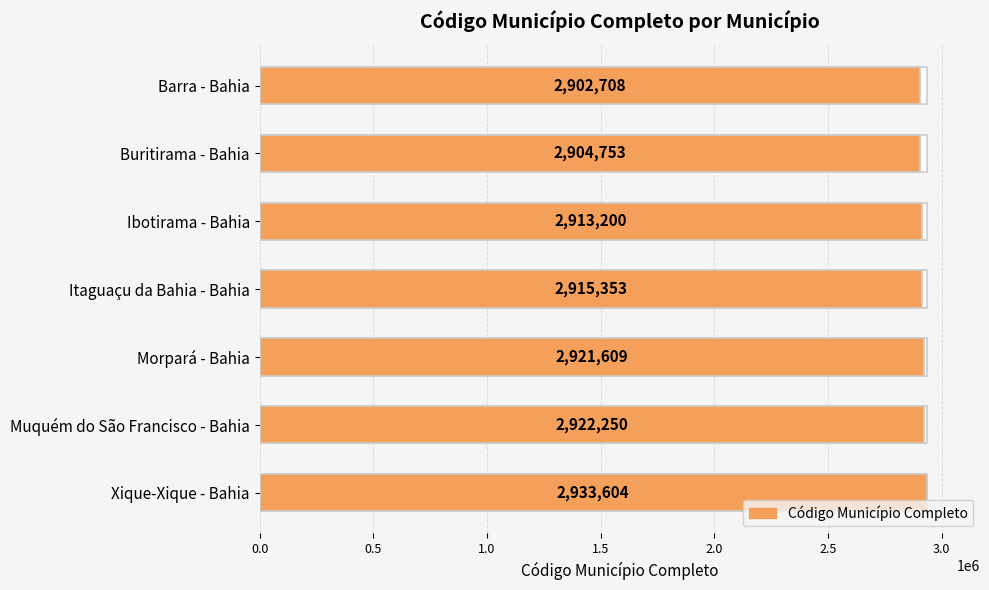

Between Barra - Bahia and Buritirama - Bahia, which is larger?

Buritirama - Bahia